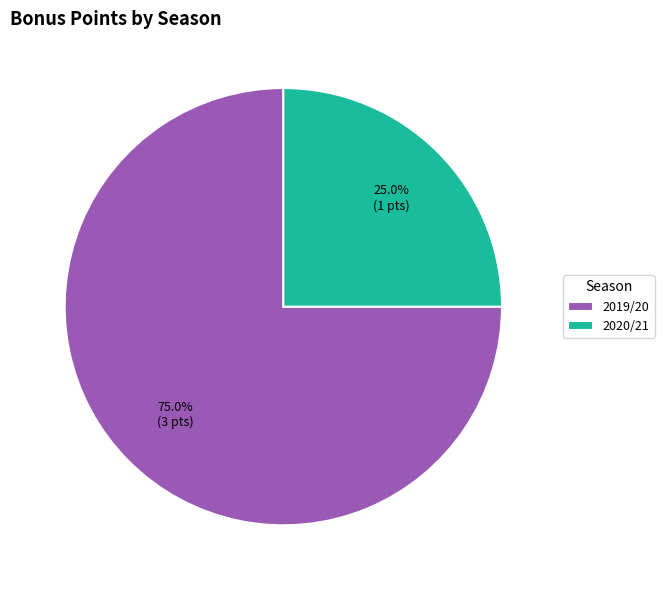

Rank the categories by value from lowest to highest.

2020/21, 2019/20